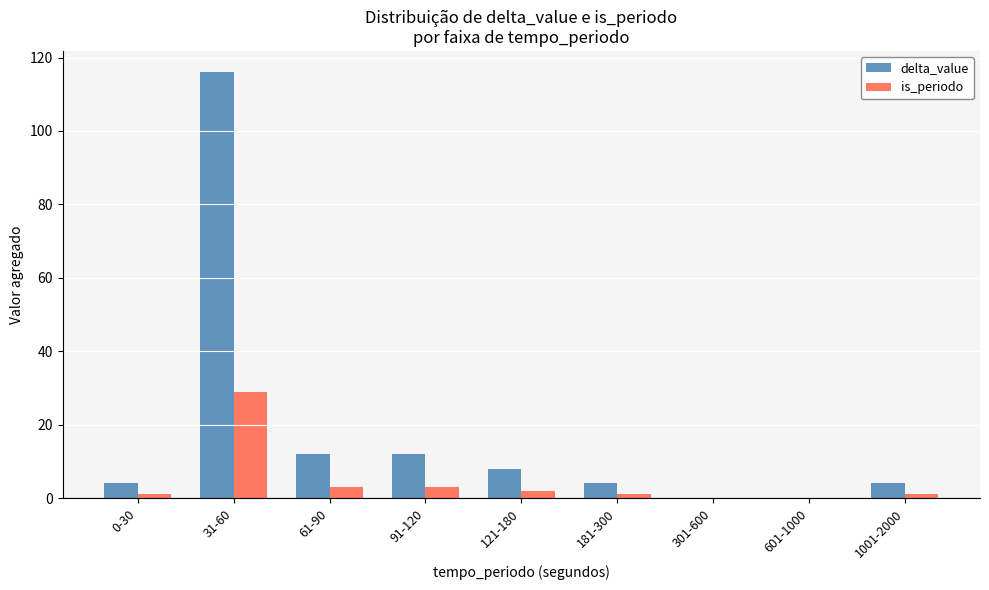

What is the difference between the is_periodo values at 61-90 and 601-1000?

3